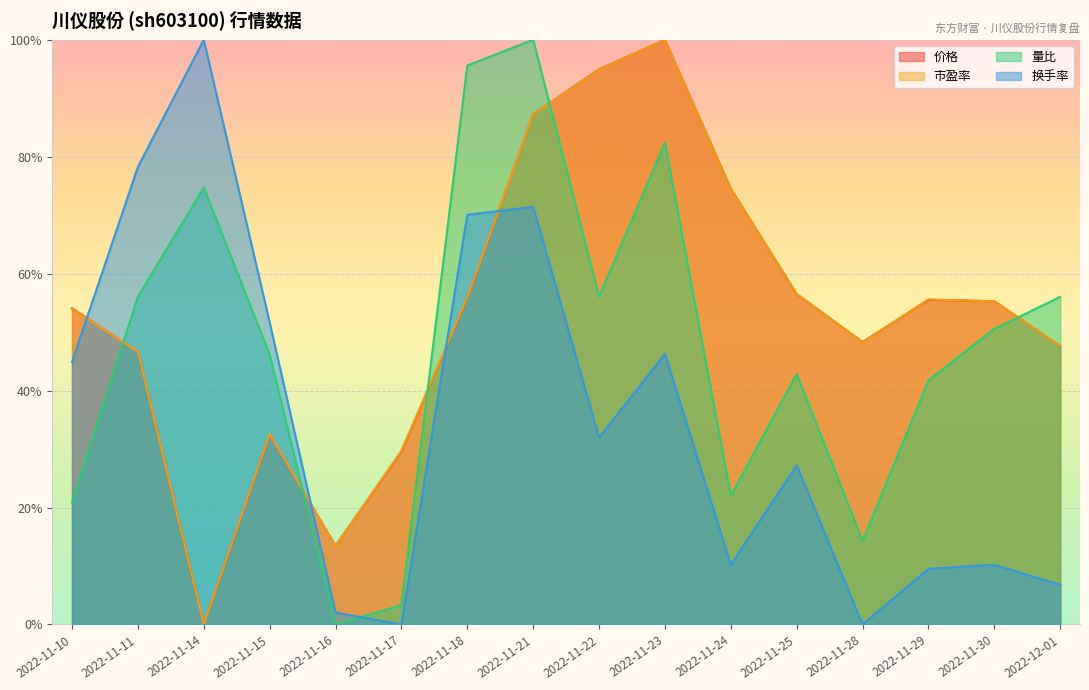

Which has a higher value, 2022-11-30 or 2022-11-29?

2022-11-29